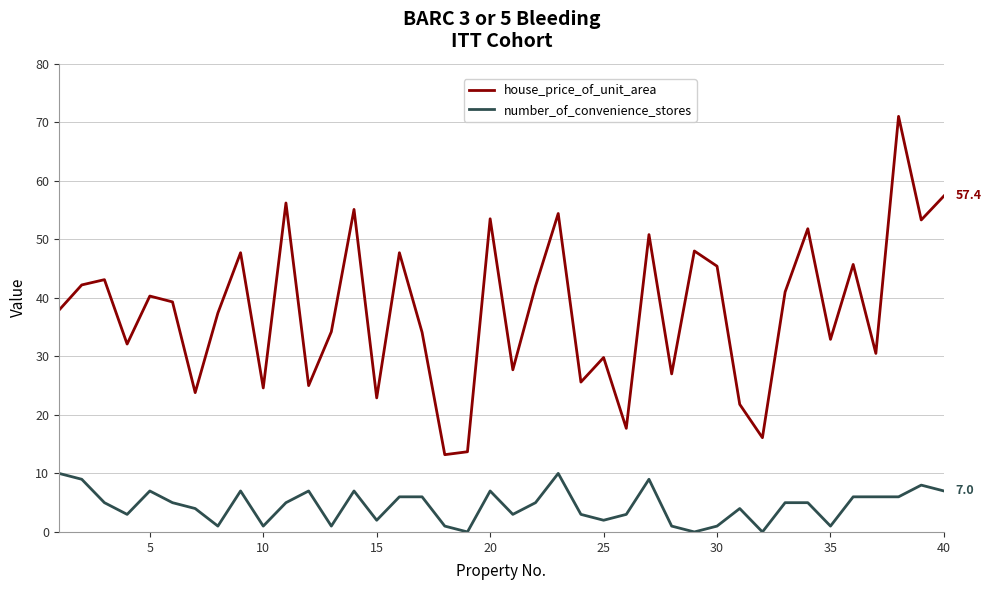

What are all the series names shown in the legend?

house_price_of_unit_area, number_of_convenience_stores